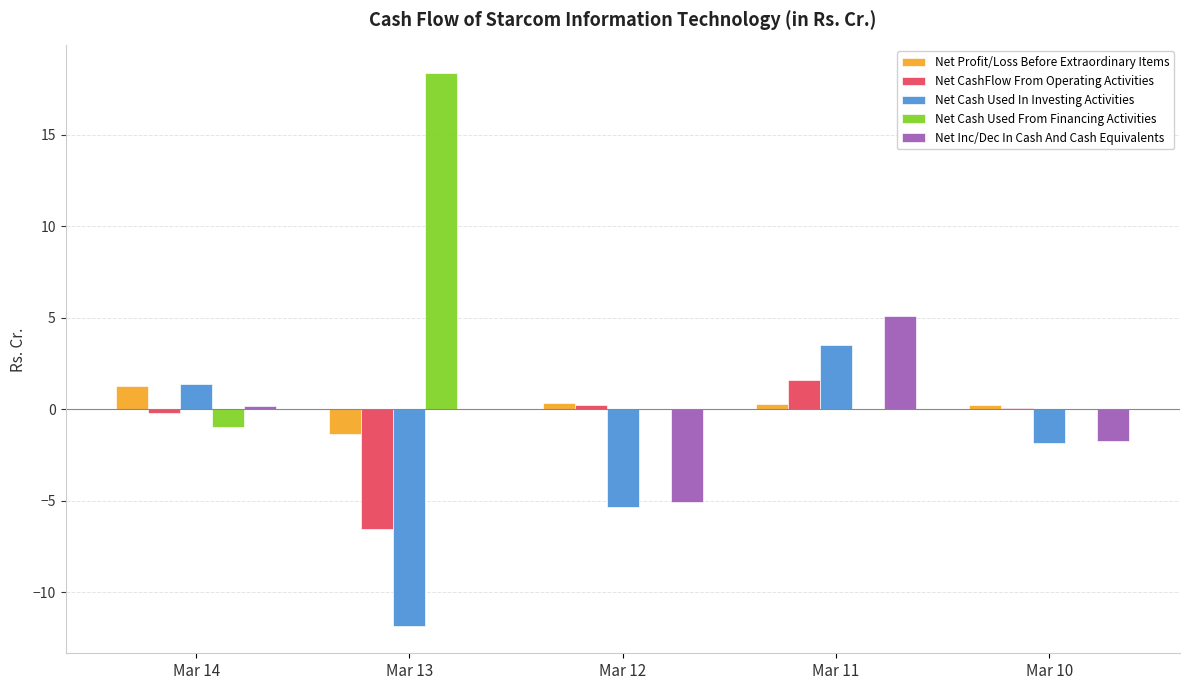

Is it true that Net CashFlow From Operating Activities equals -6.5 at Mar 13?

True